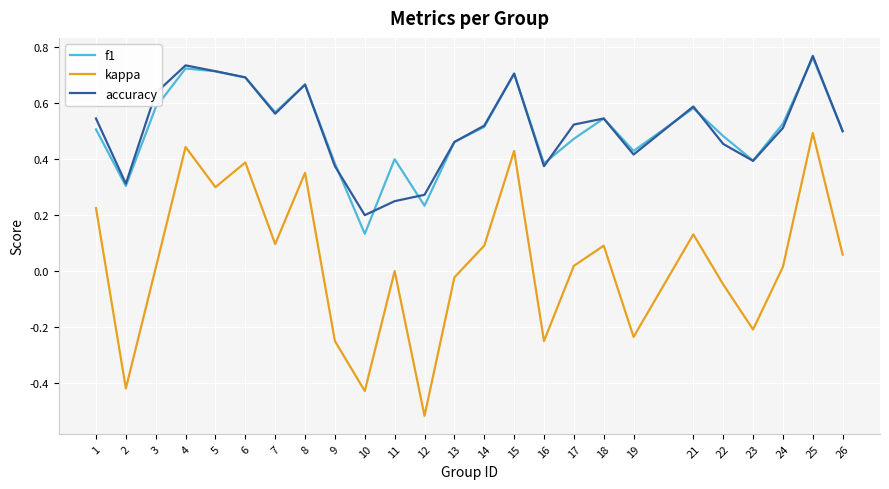

Which series changed the most between 13 and 26?

kappa